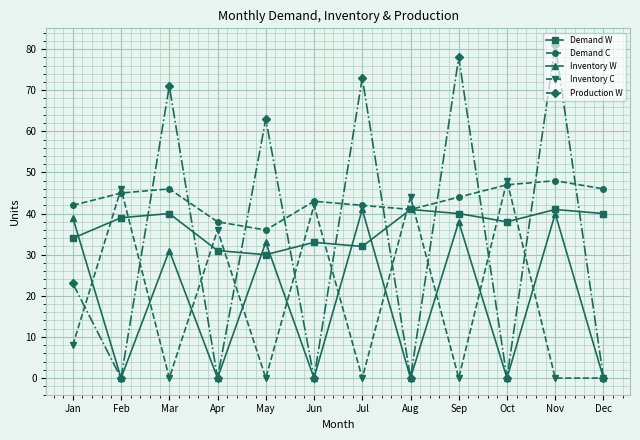

What is the spread (max minus min) of values at Sep?

78